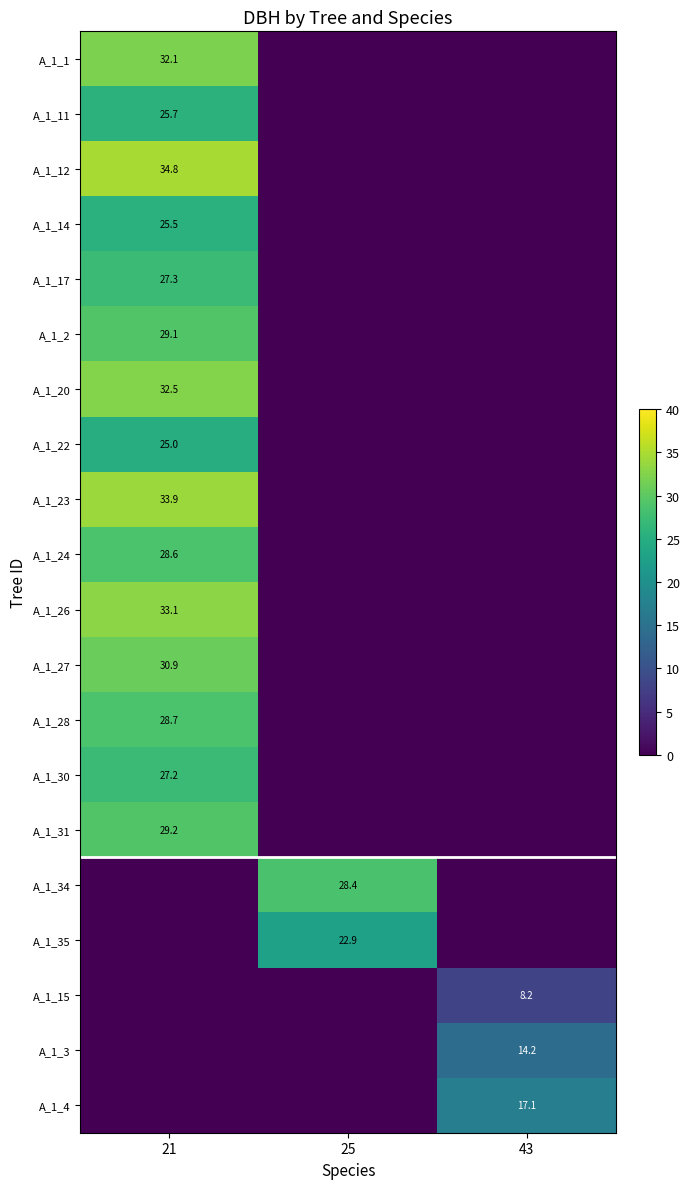

The value of A_1_14 at 21 is 25.5. True or false?

True